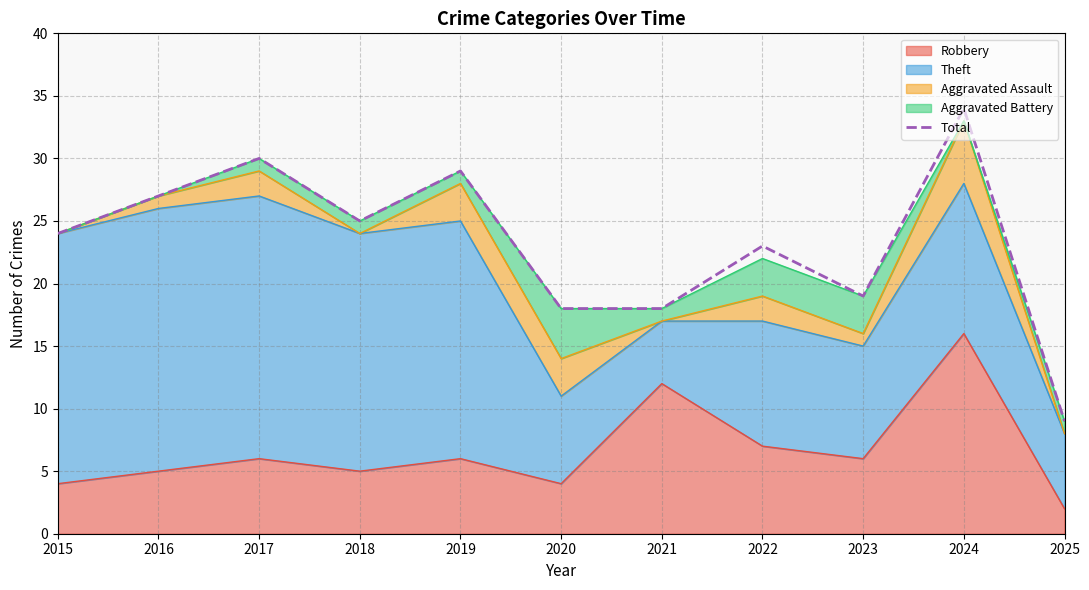

Count the number of values greater than 24.

5